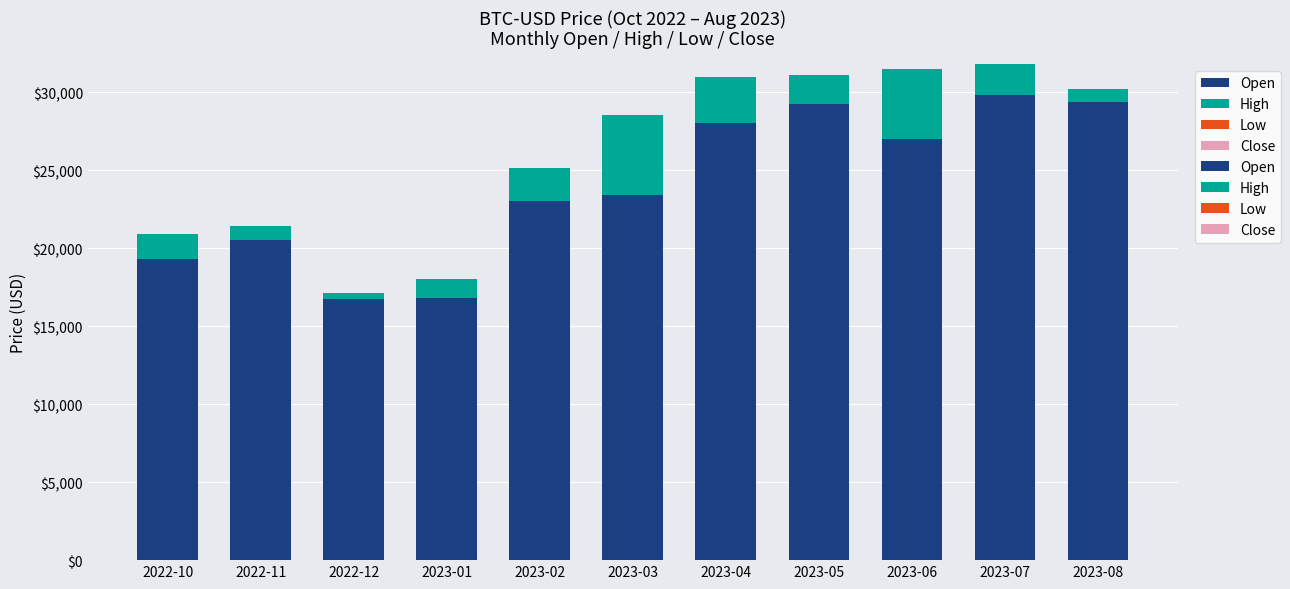

What is the total value across all series at 2022-12?

17109.3